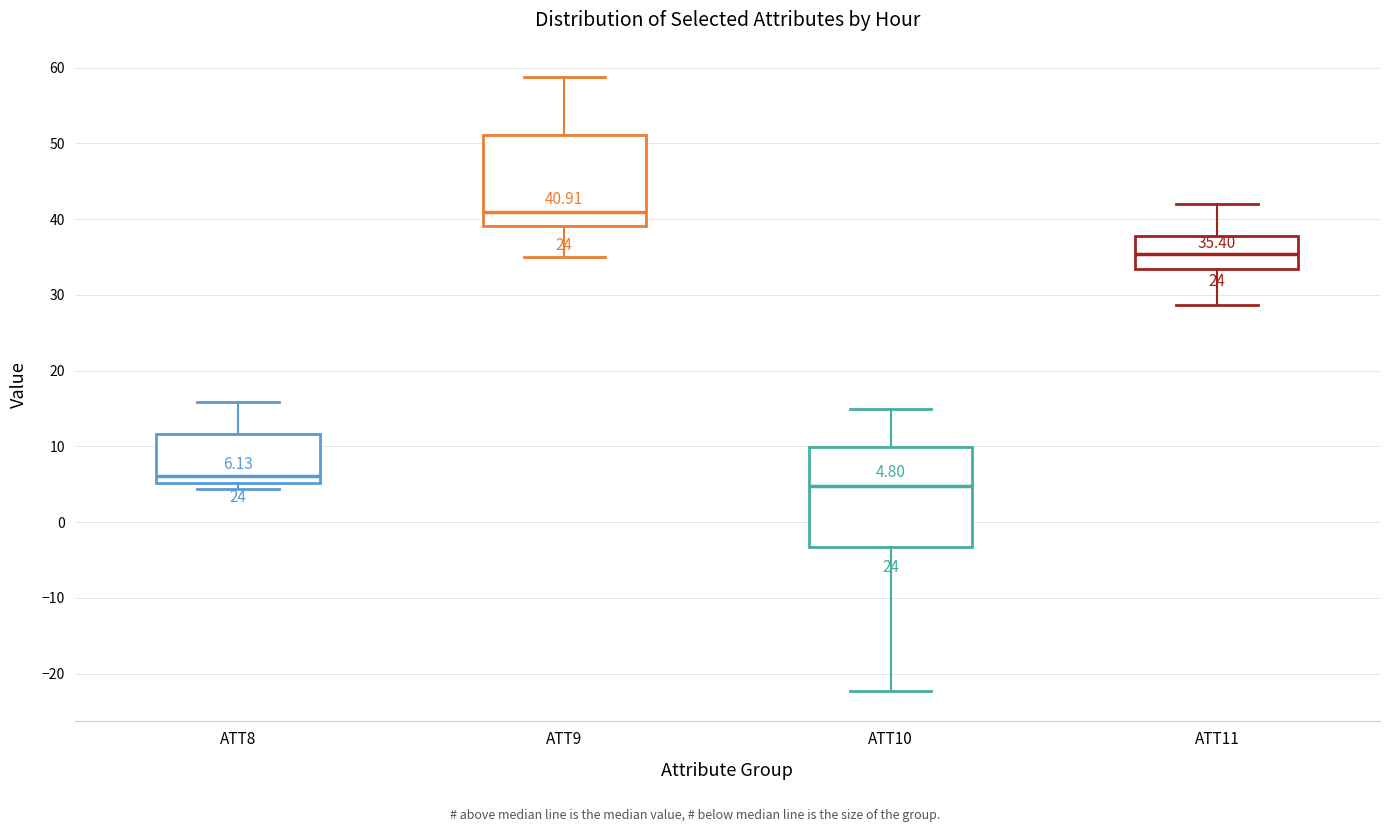

Which box is the tallest, from its lower edge to its upper edge?

ATT10